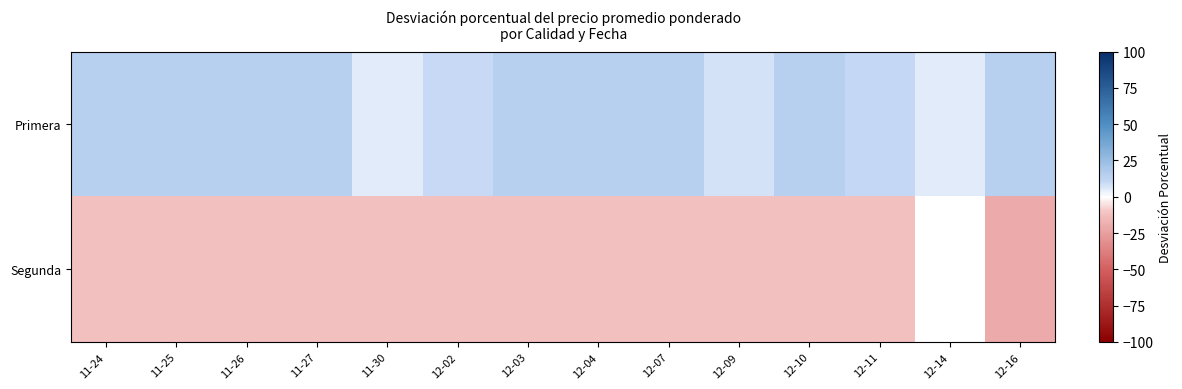

Is it true that Segunda equals -3.9 at 11-24?

False